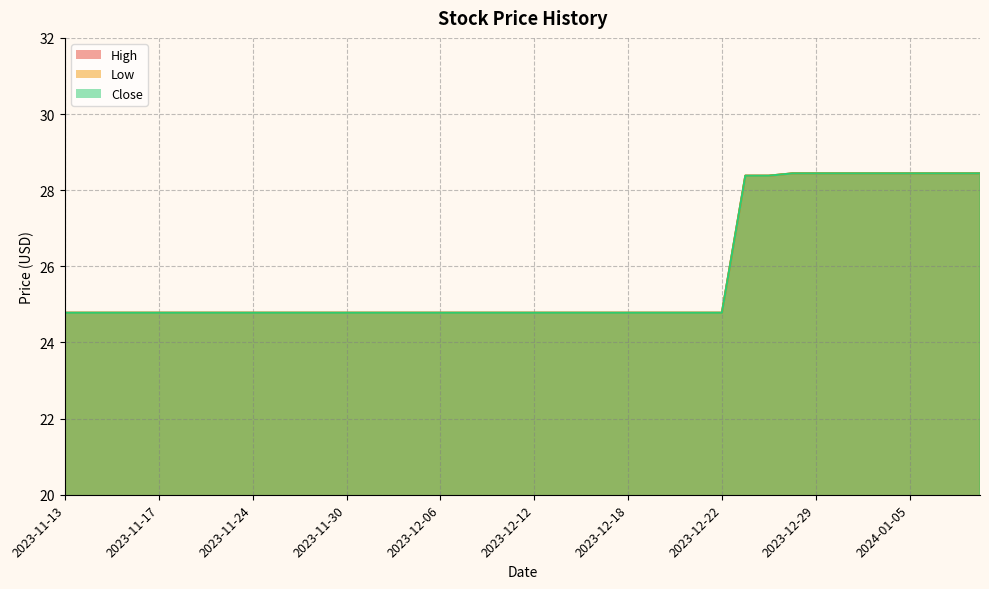

How many distinct data groups are displayed?

3